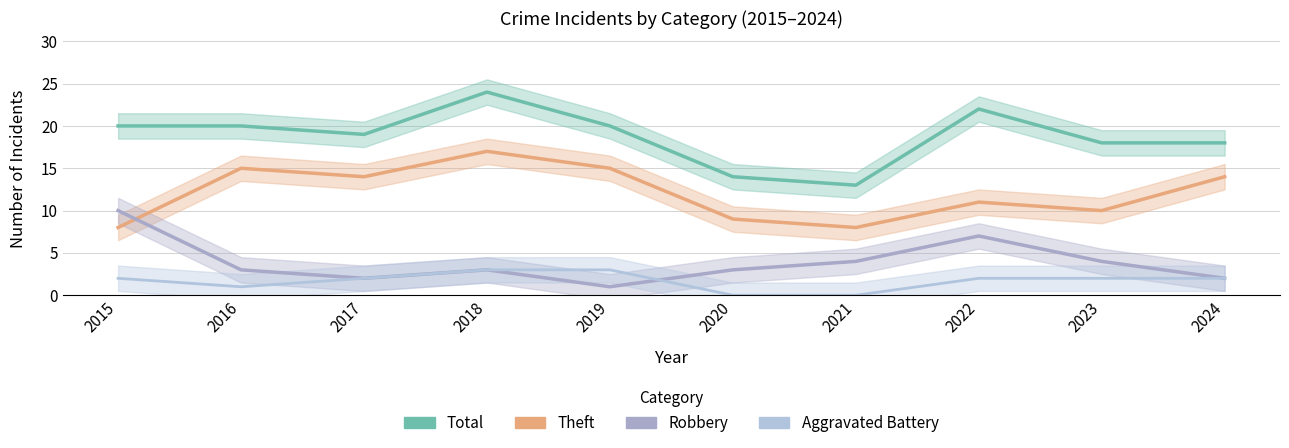

What is the difference between the second highest and minimum values in the Robbery series?

6